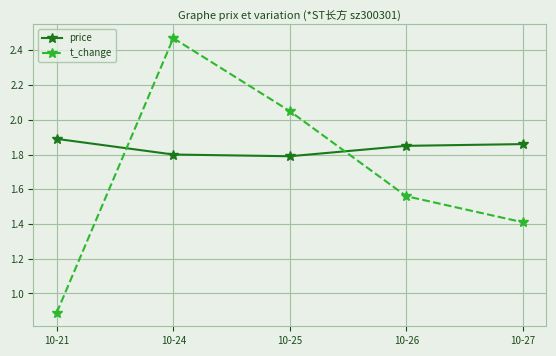

Which series has the widest spread of values?

t_change